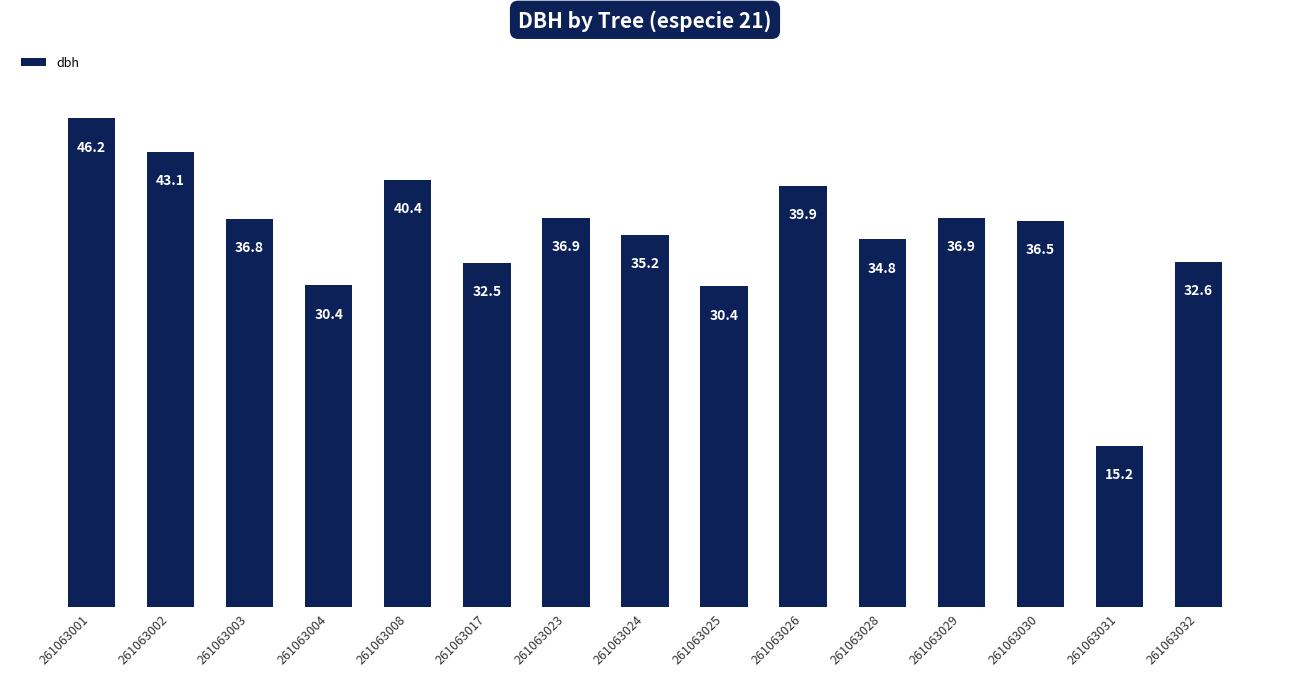

What is the sum of all values?

527.9